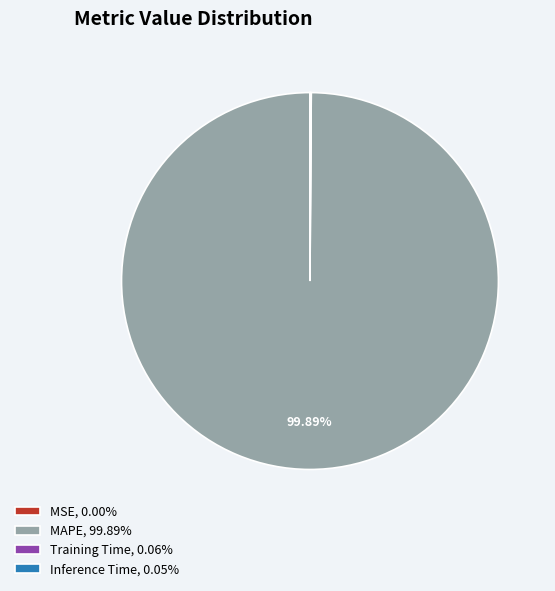

Is there any slice that represents more than half of the pie?

Yes